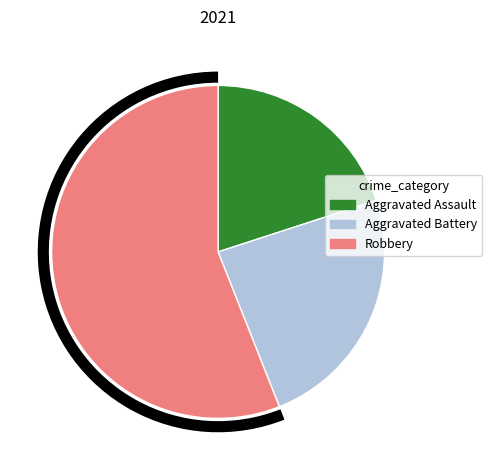

Approximately how many times larger is the value at Aggravated Battery compared to Aggravated Assault?

1.2